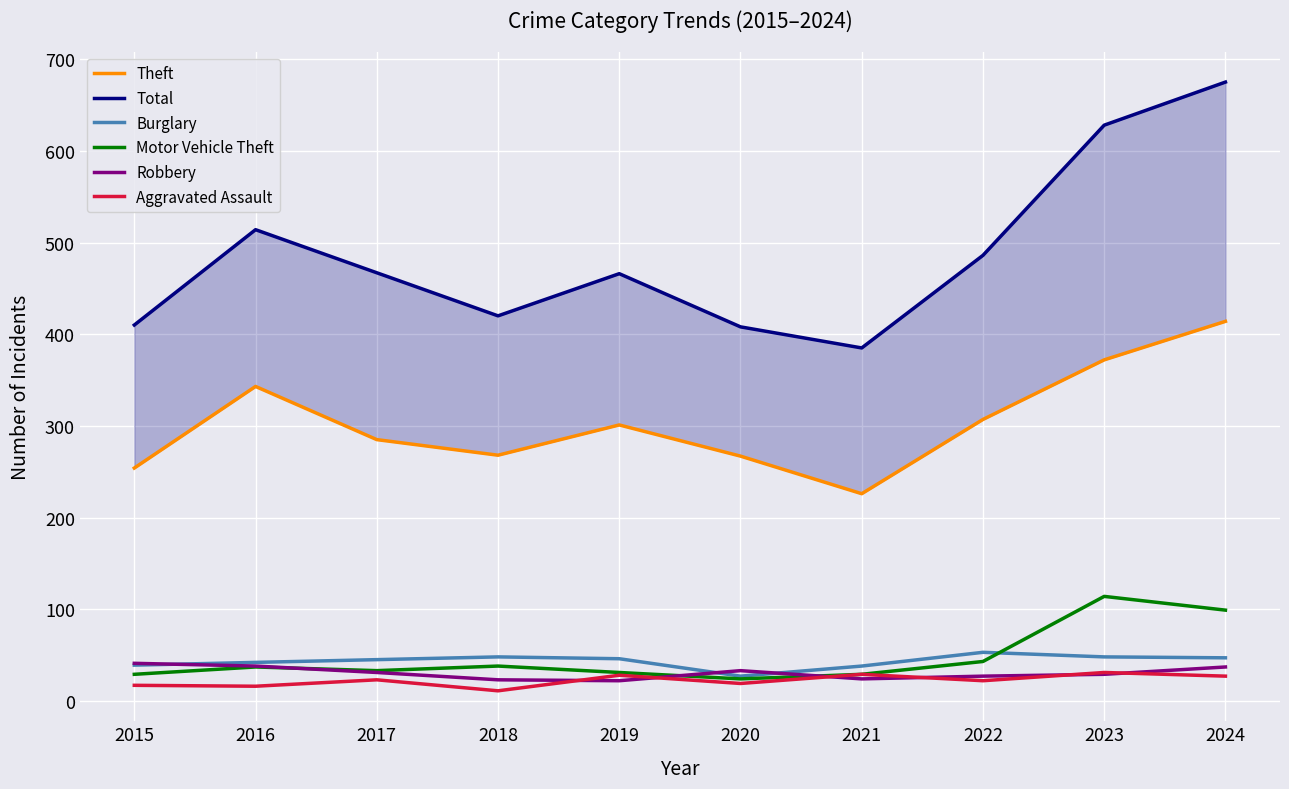

The Motor Vehicle Theft series shows 33 at 2017. True or false?

True